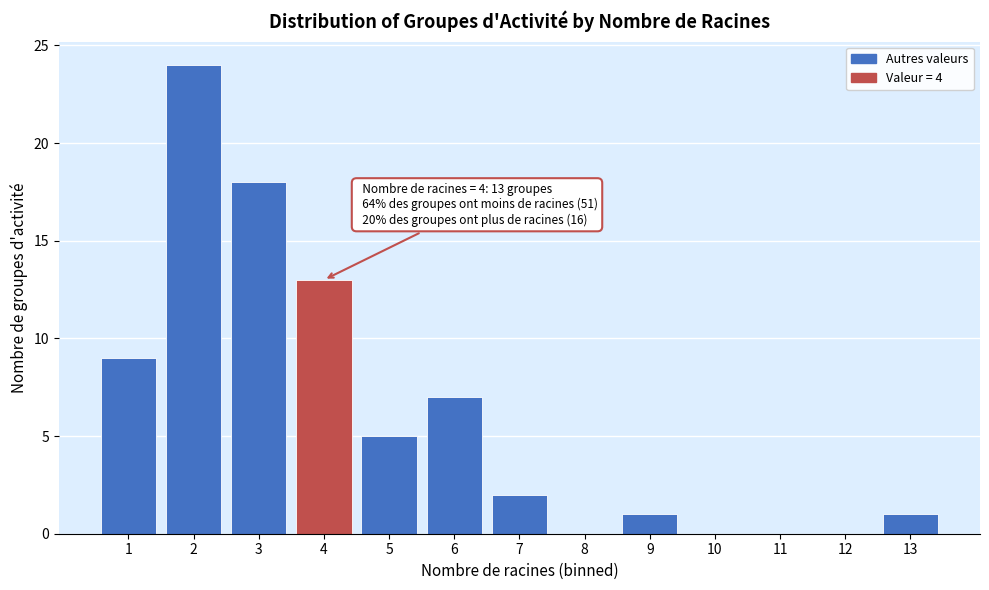

Reading left to right, extract all data points from this chart.

1=9	2=24	3=18	4=13	5=5	6=7	7=2	8=0	9=1	10=0	11=0	12=0	13=1